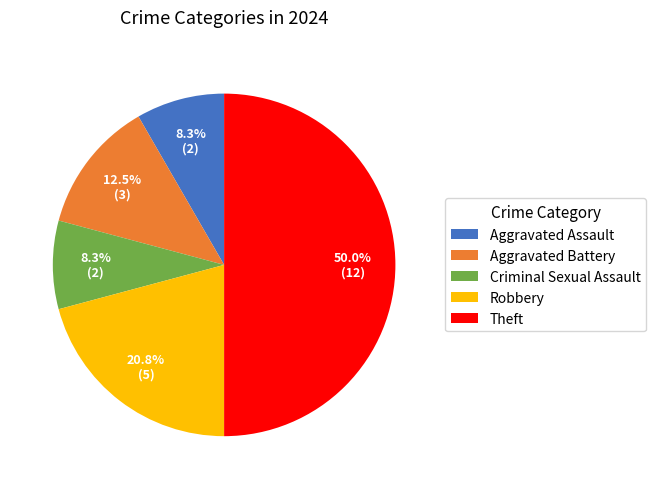

Is it true that Robbery is 21% of the pie?

True